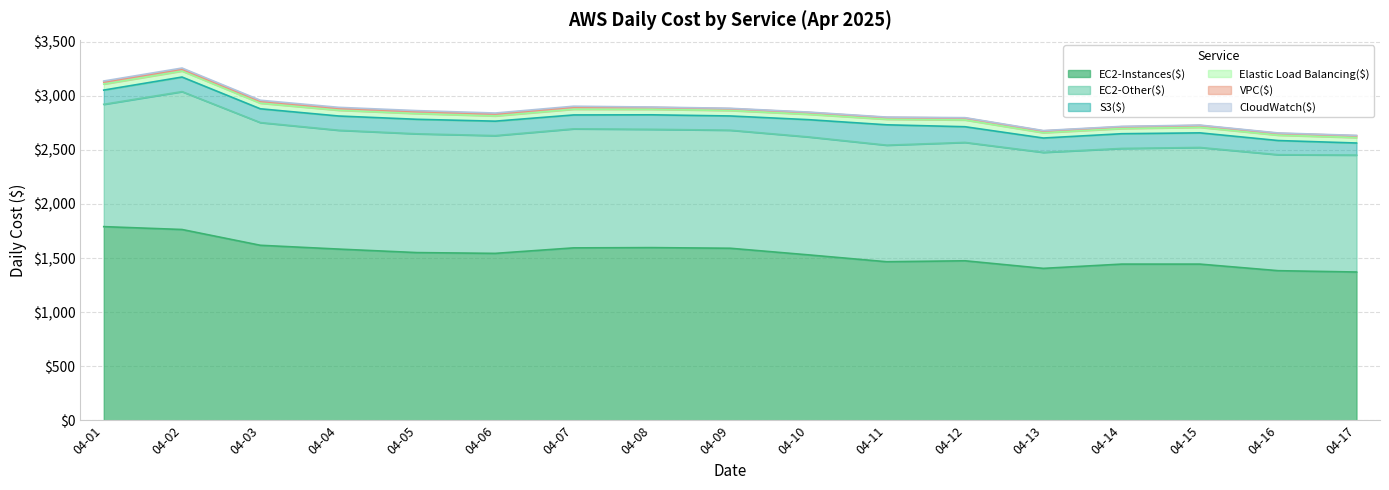

List the labels in order of VPC($) value, largest first.

2025-04-07, 2025-04-12, 2025-04-01, 2025-04-05, 2025-04-08, 2025-04-04, 2025-04-15, 2025-04-06, 2025-04-03, 2025-04-09, 2025-04-02, 2025-04-16, 2025-04-17, 2025-04-10, 2025-04-14, 2025-04-13, 2025-04-11